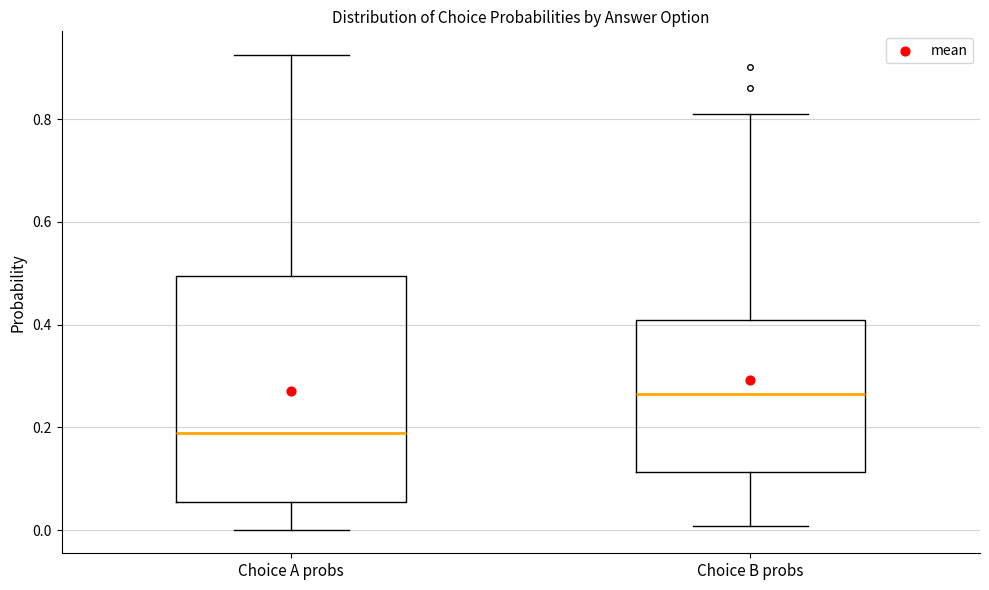

Reading left to right, read every box against the y-axis: the position of its median line, the range the box covers, and the ends of its whiskers. The values are not printed on the chart, so give them approximately, as read against the axis.

Choice A probs: median 0.18, box 0.06 to 0.50, whiskers 0.00 to 0.92
Choice B probs: median 0.26, box 0.12 to 0.42, whiskers 0.00 to 0.80